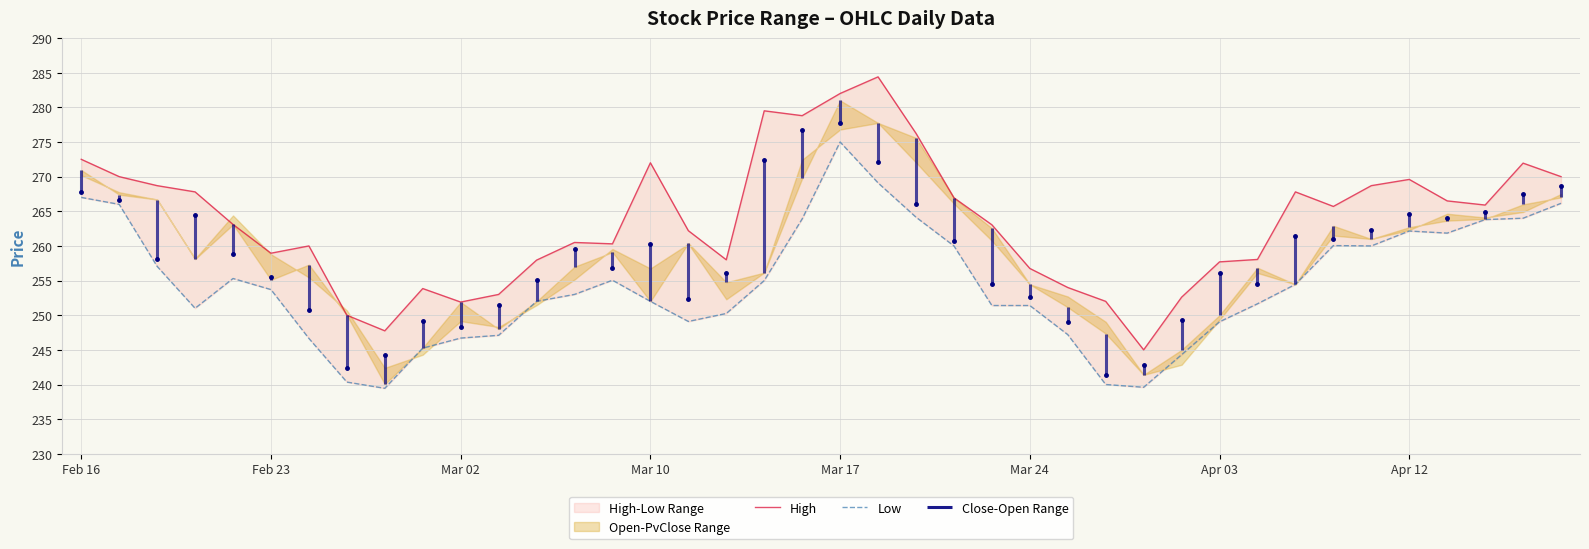

How many lines are shown in the chart?

2